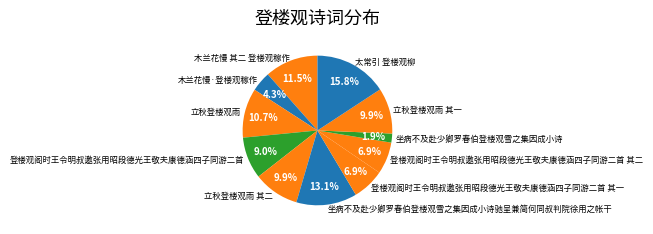

Between 坐病不及赴少卿罗春伯登楼观雪之集因成小诗驰呈兼简何同叔判院徐用之帐干 and 坐病不及赴少卿罗春伯登楼观雪之集因成小诗, which is larger?

坐病不及赴少卿罗春伯登楼观雪之集因成小诗驰呈兼简何同叔判院徐用之帐干